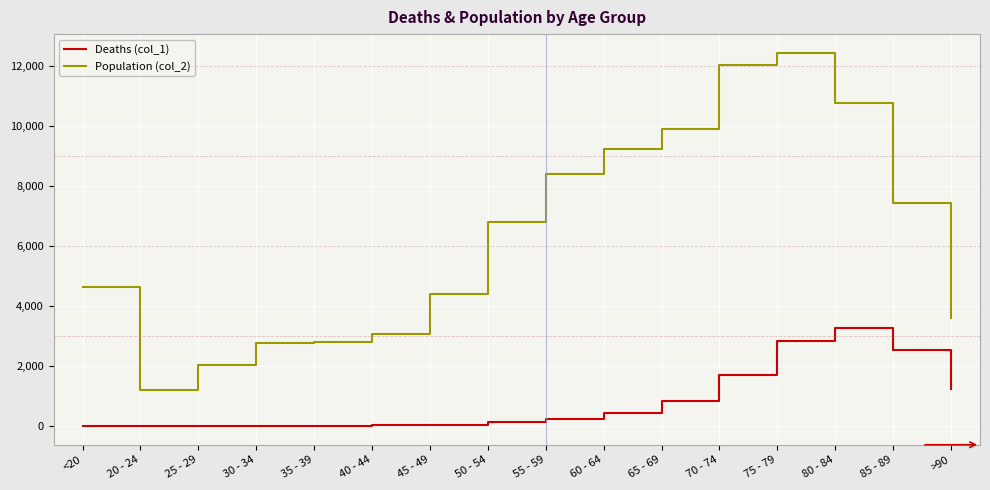

At how many categories does at least one series exceed 662?

16